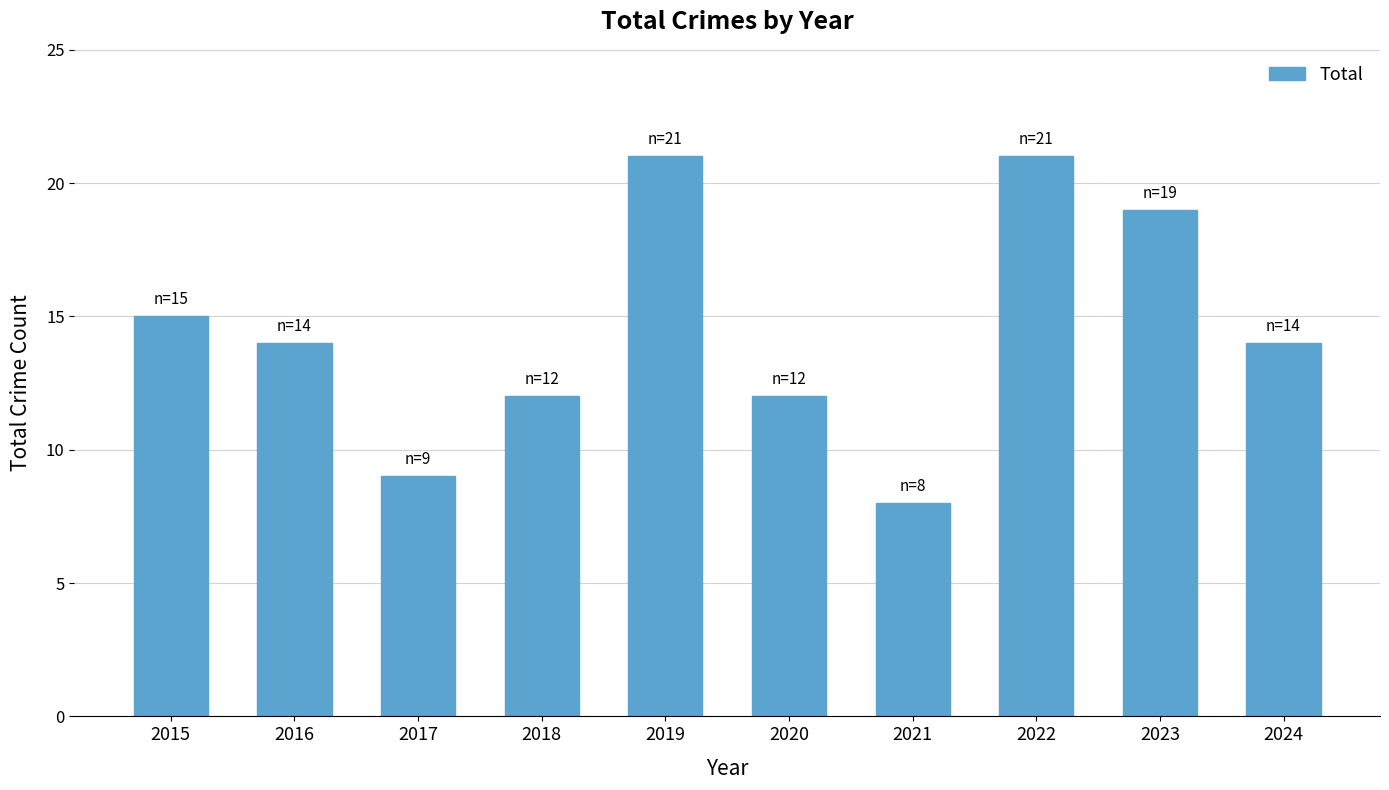

What is the sum of all values?

145